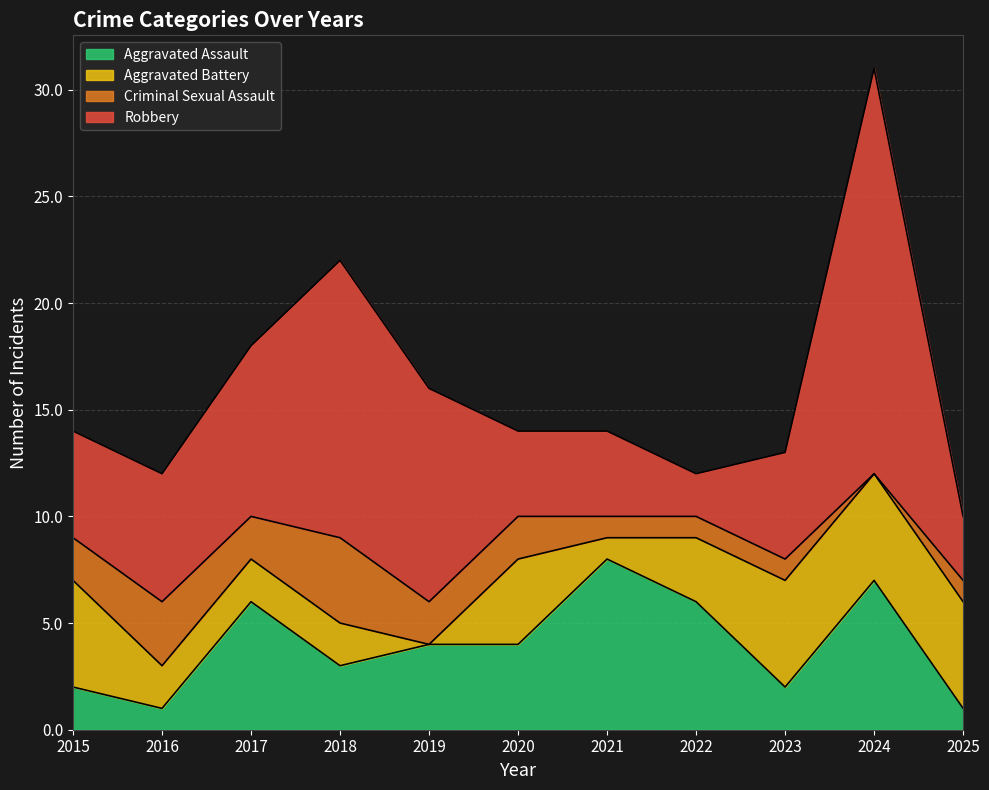

What is the difference between the maximum and minimum values in the Aggravated Assault series?

7